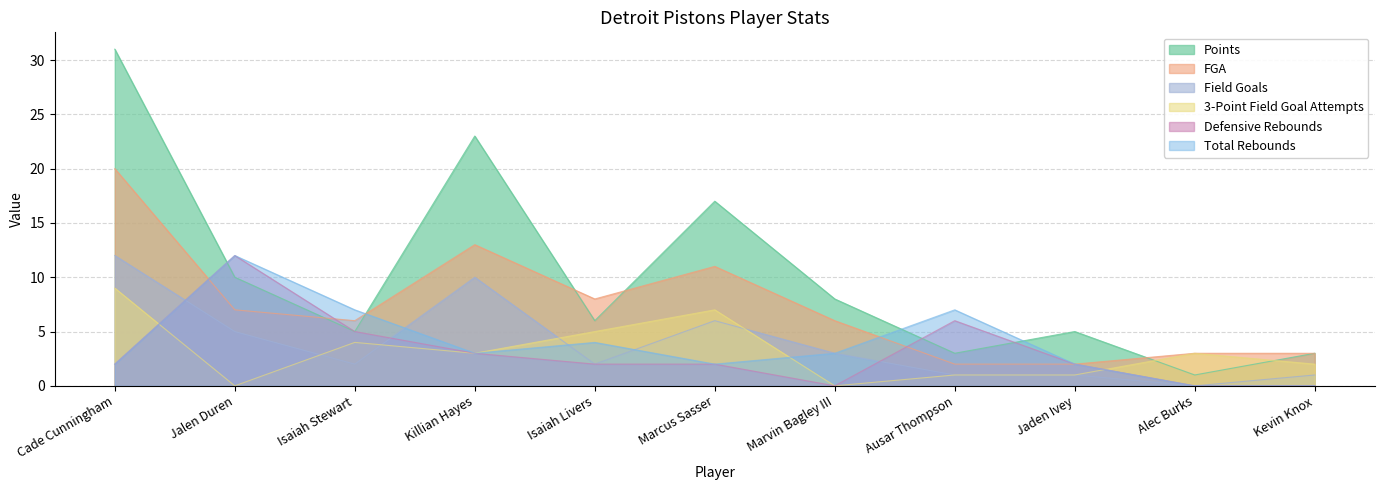

What is the highest value of the Defensive Rebounds series?

12